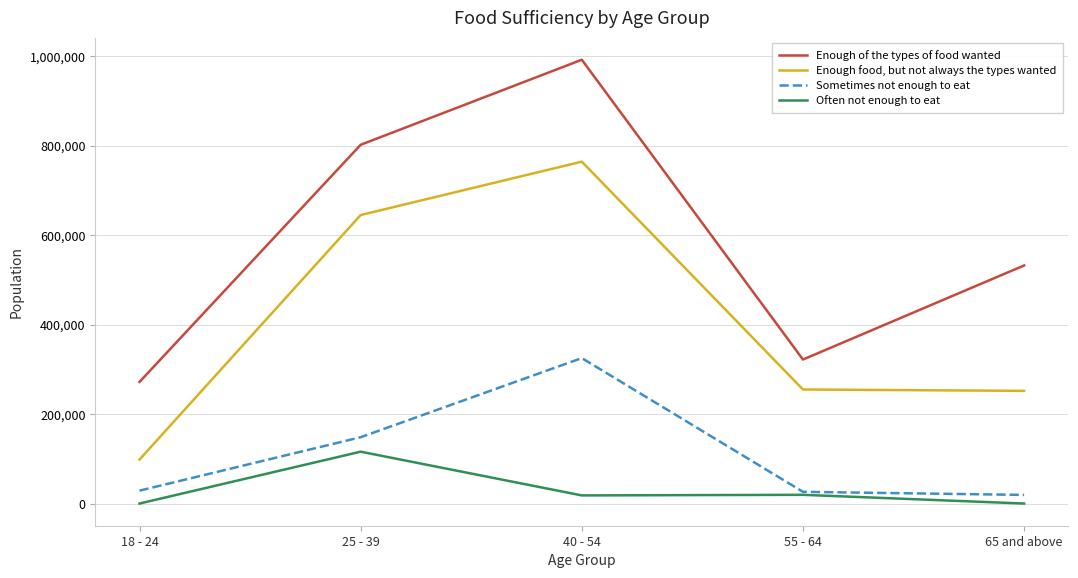

True or false: Enough of the types of food wanted and Often not enough to eat intersect in this chart.

False